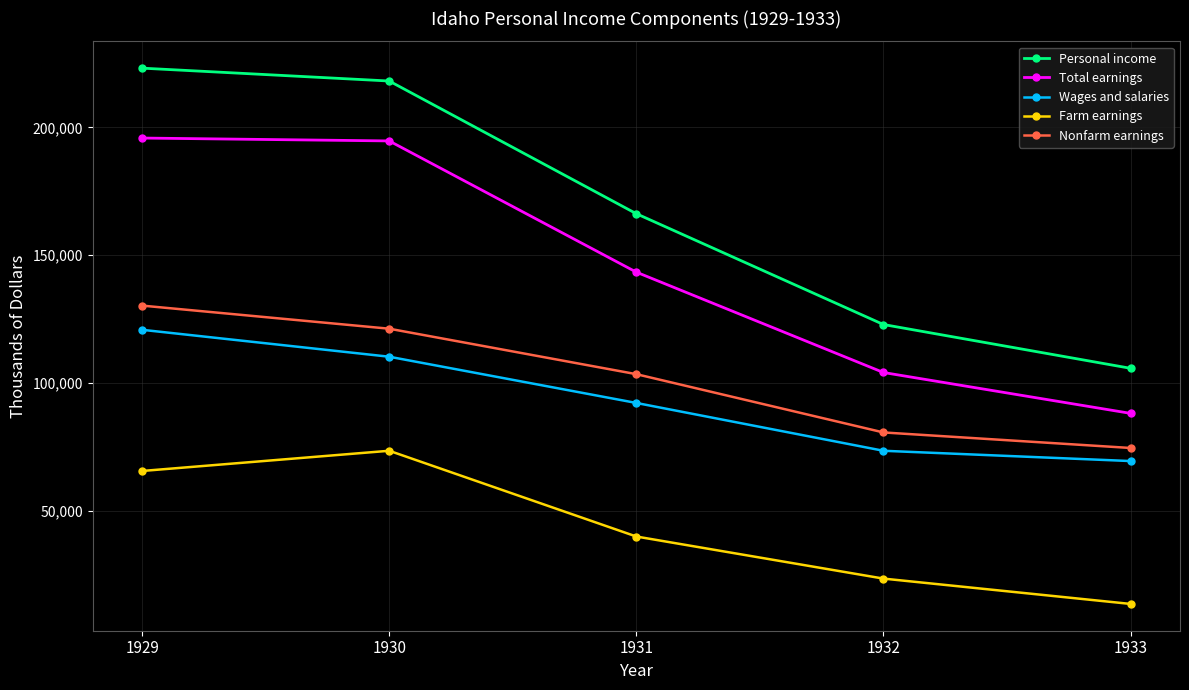

True or false: Total earnings and Wages and salaries cross at least once.

False